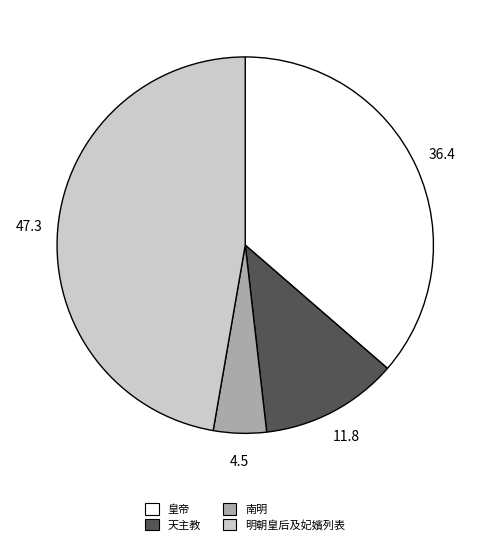

Between 天主教 and 皇帝, which is larger?

皇帝